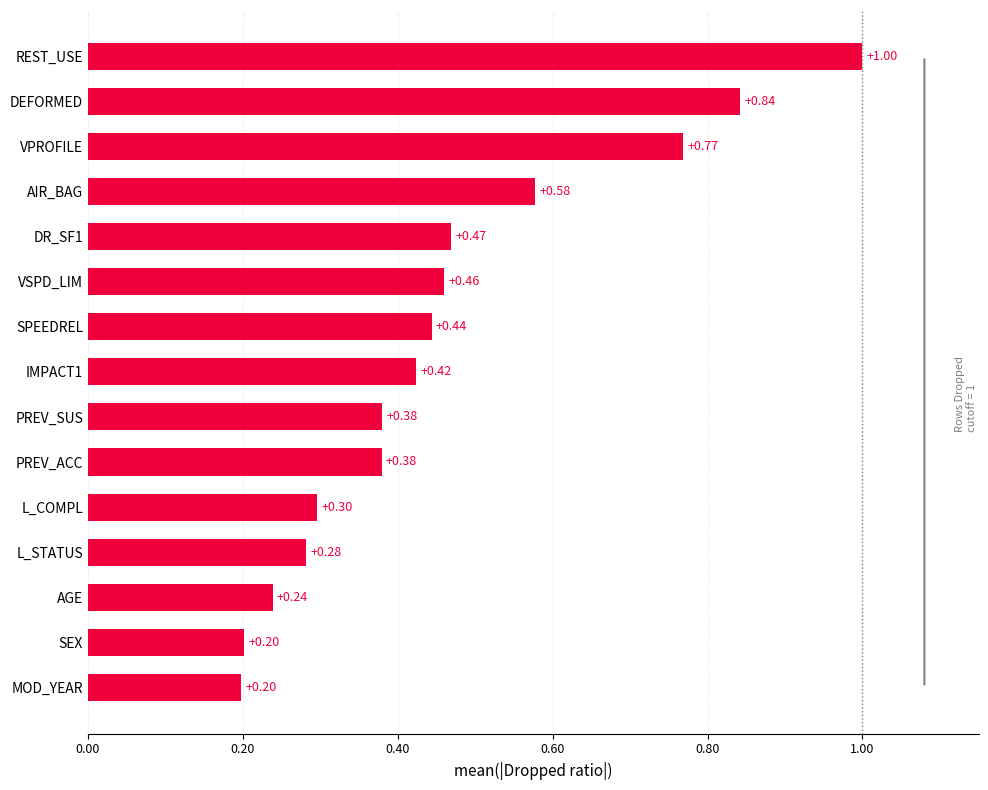

What is the greatest value displayed?

1.0